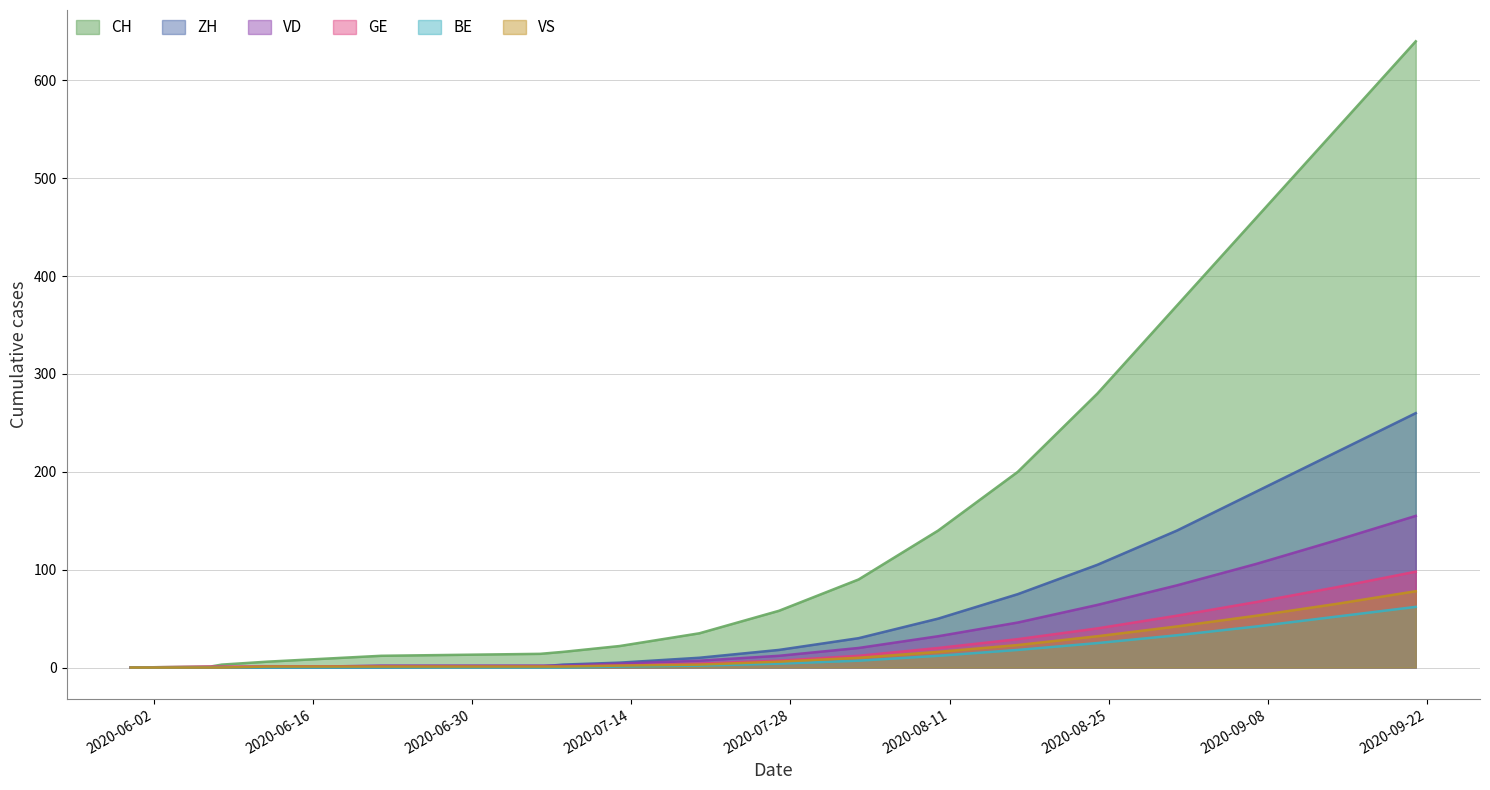

Which series has the largest total across all categories?

CH